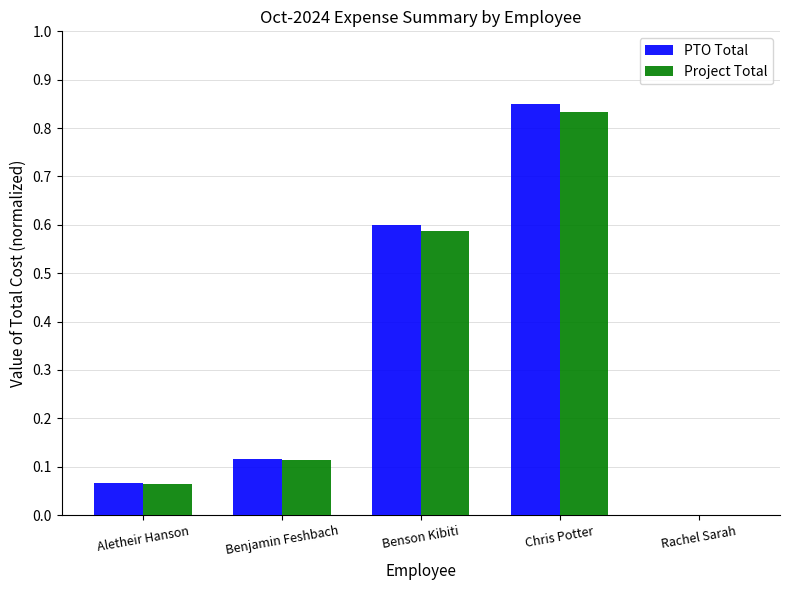

Where is Project Total nearest to the value 0?

Rachel Sarah